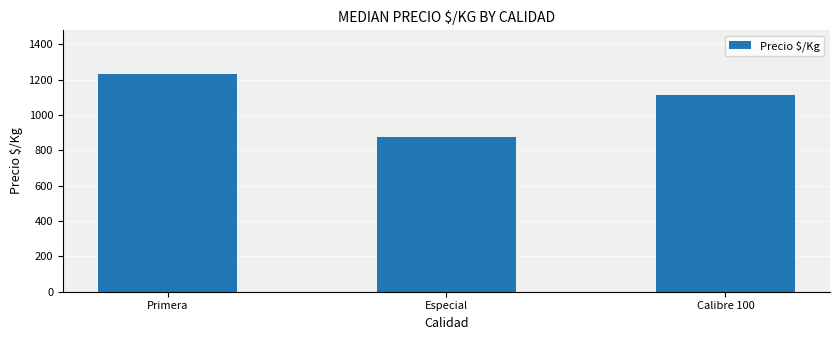

Which has a higher value, Calibre 100 or Especial?

Calibre 100